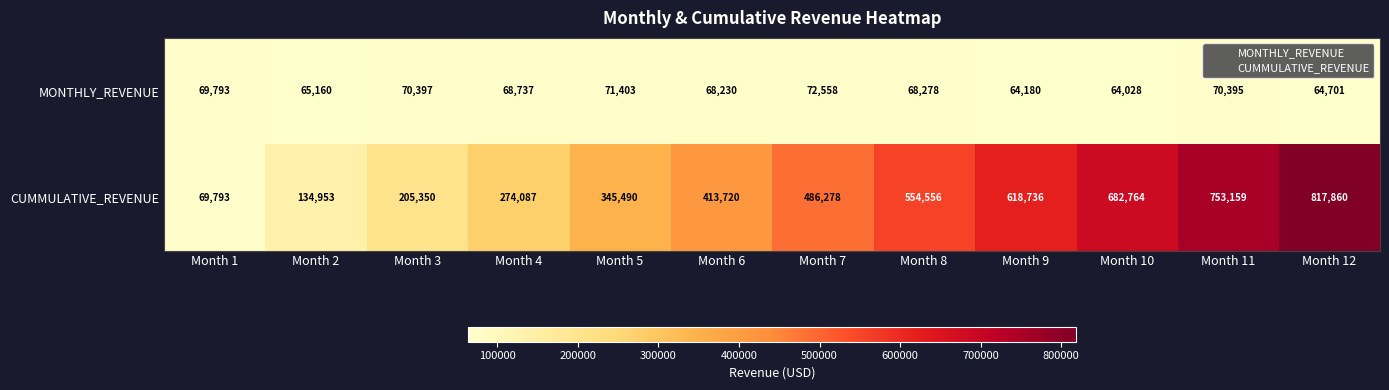

At how many categories does at least one series exceed 105150?

11